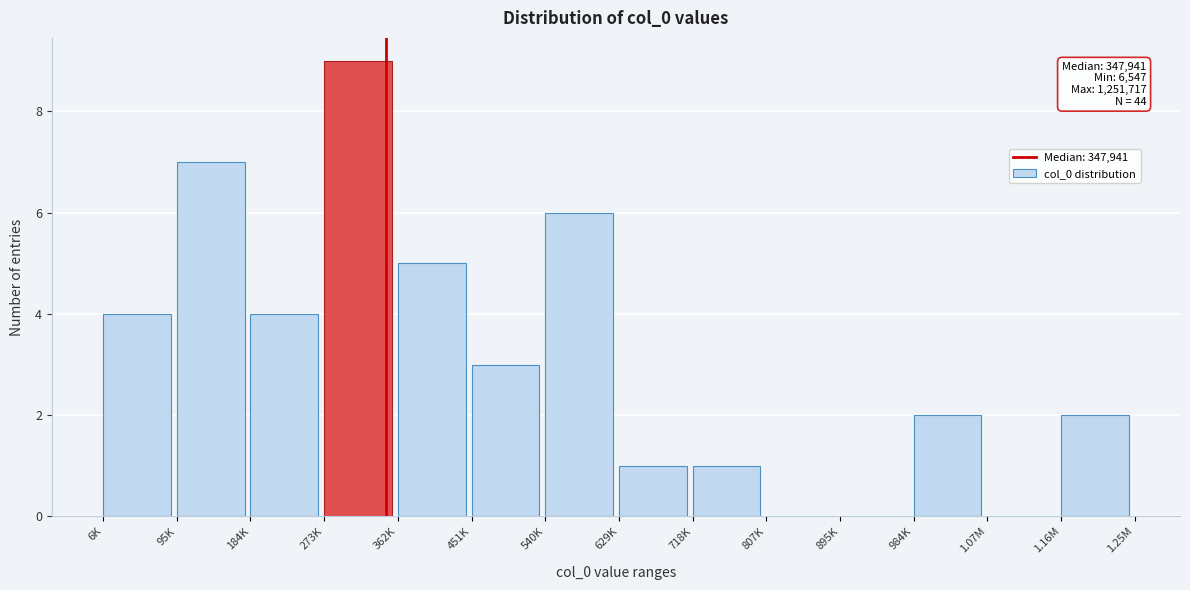

Reading left to right, what are all the values shown in this chart?

6K=4	95K=7	184K=4	273K=9	362K=5	451K=3	540K=6	629K=1	718K=1	807K=0	895K=0	984K=2	1.07M=0	1.16M=2